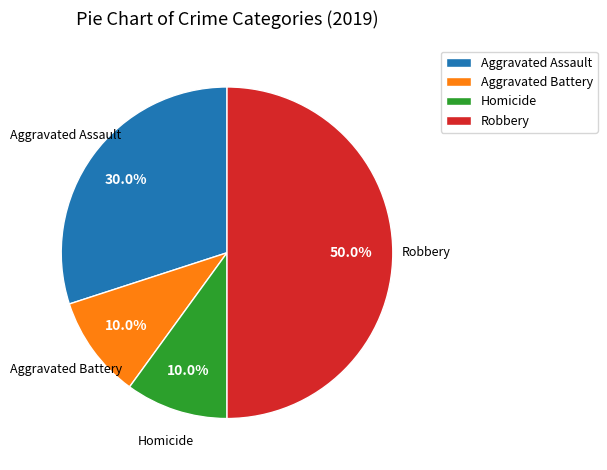

What is the ratio of the value at Robbery to the value at Aggravated Assault?

1.7